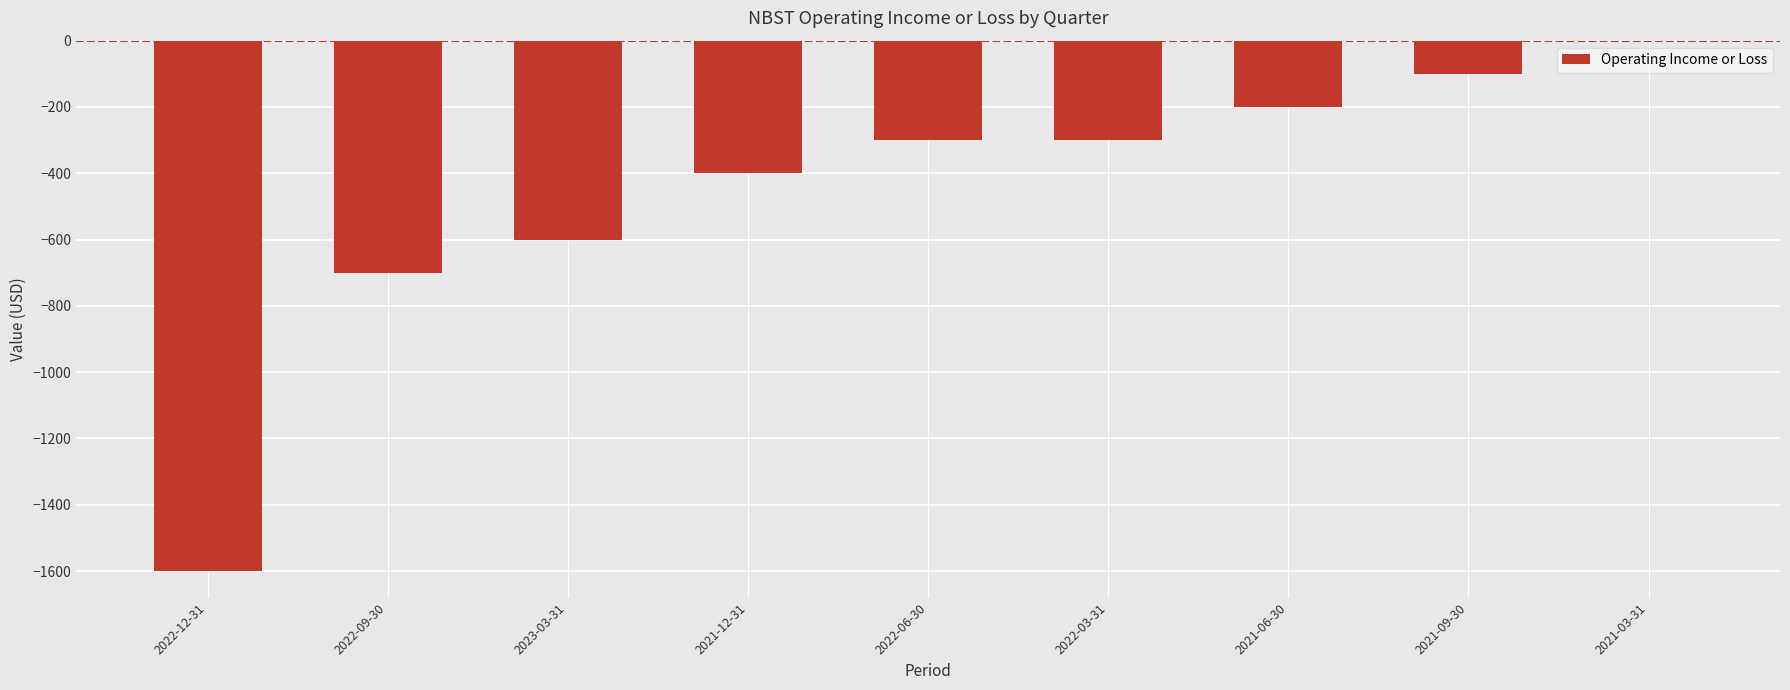

Is it true that the value at 2021-12-31 is -244?

False